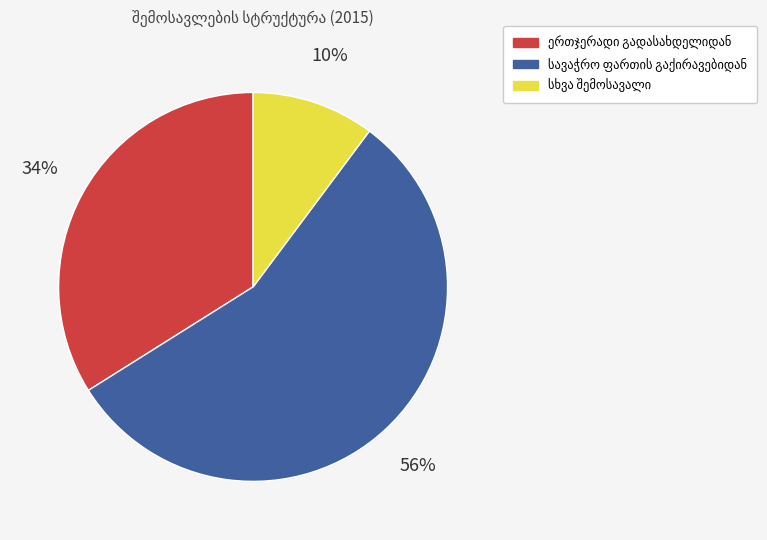

Is there a majority slice in this chart?

Yes